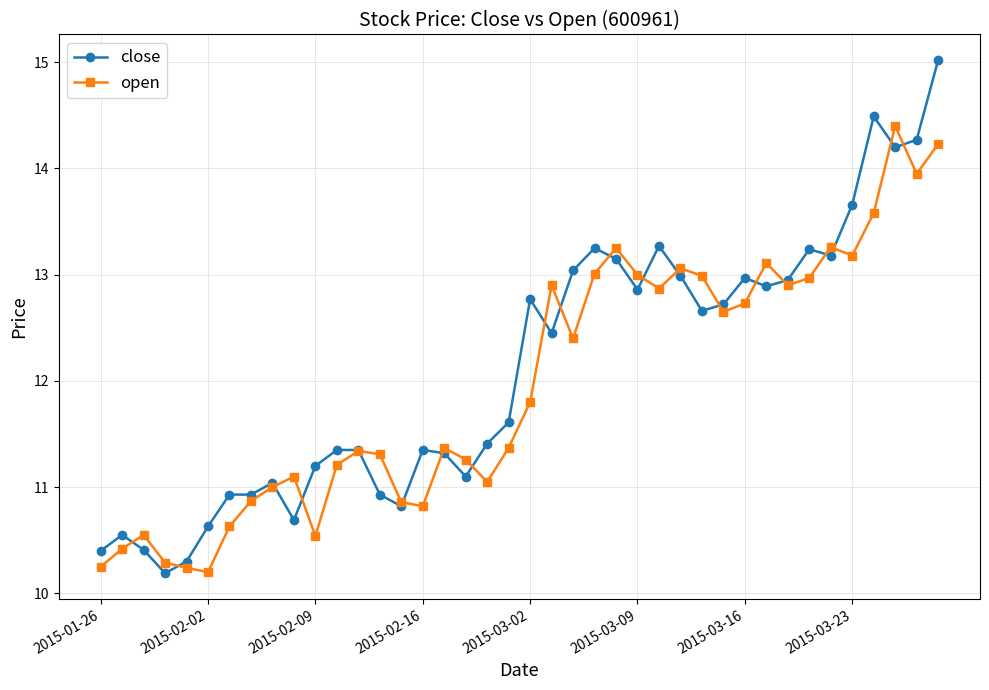

True or false: close has more than 2 interior local peaks.

True